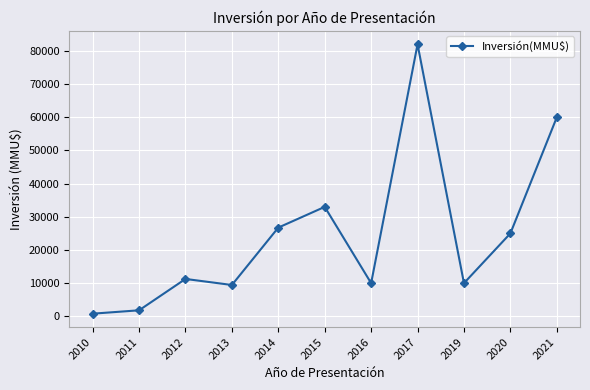

Reading right to left, extract all data points from this chart.

60000	25000	10000	82000	10000	33000	26750	9450	11272	1819	800